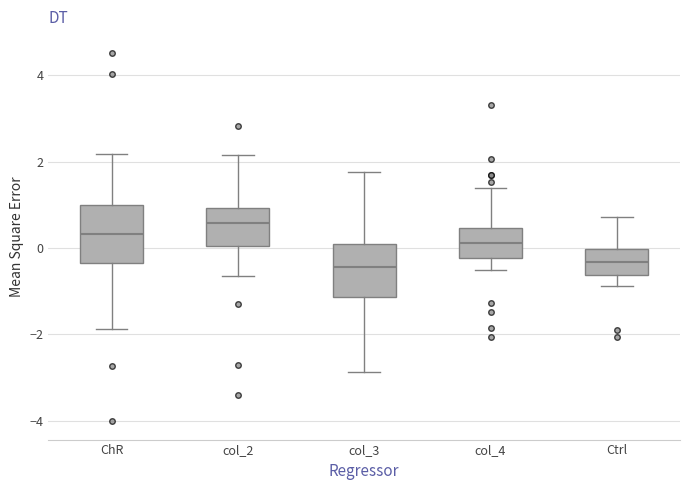

Reading left to right, read every box against the y-axis: the position of its median line, the range the box covers, and the ends of its whiskers. The values are not printed on the chart, so give them approximately, as read against the axis.

ChR: median 0.4, box -0.4 to 1.0, whiskers -1.8 to 2.2
col_2: median 0.6, box 0.0 to 1.0, whiskers -0.6 to 2.2
col_3: median -0.4, box -1.2 to 0.0, whiskers -2.8 to 1.8
col_4: median 0.2, box -0.2 to 0.4, whiskers -0.6 to 1.4
Ctrl: median -0.4, box -0.6 to 0.0, whiskers -0.8 to 0.8